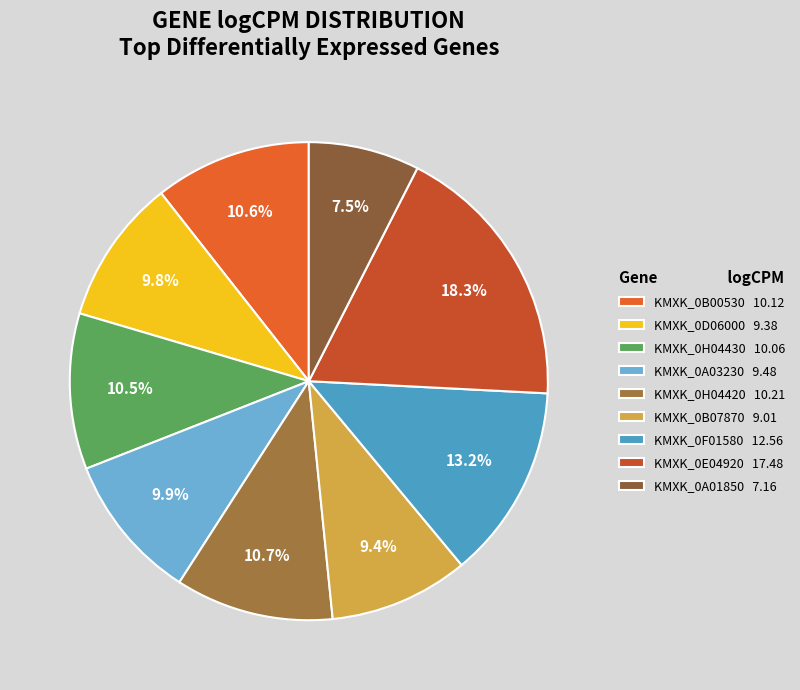

Count the number of slices in the pie.

9